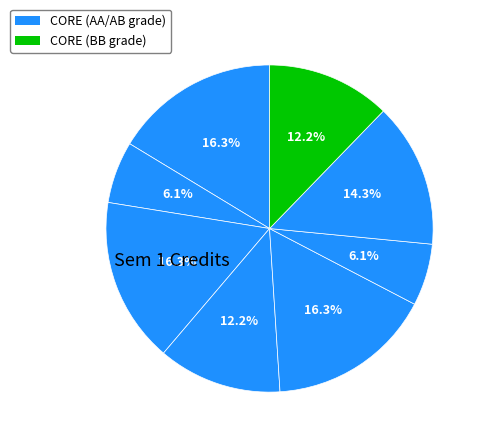

Count the number of slices in the pie.

8